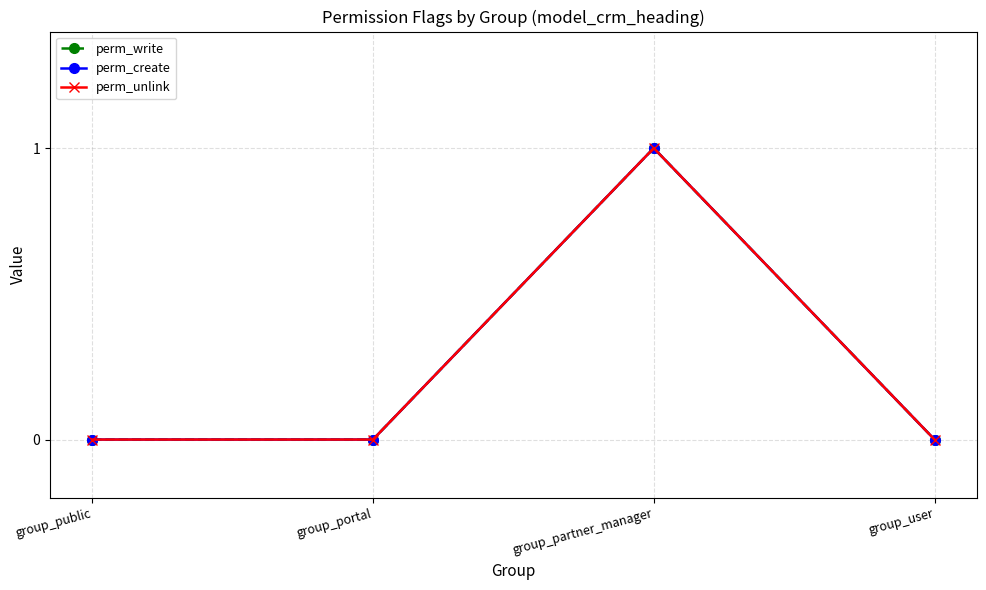

True or false: perm_unlink and perm_write cross at least once.

False